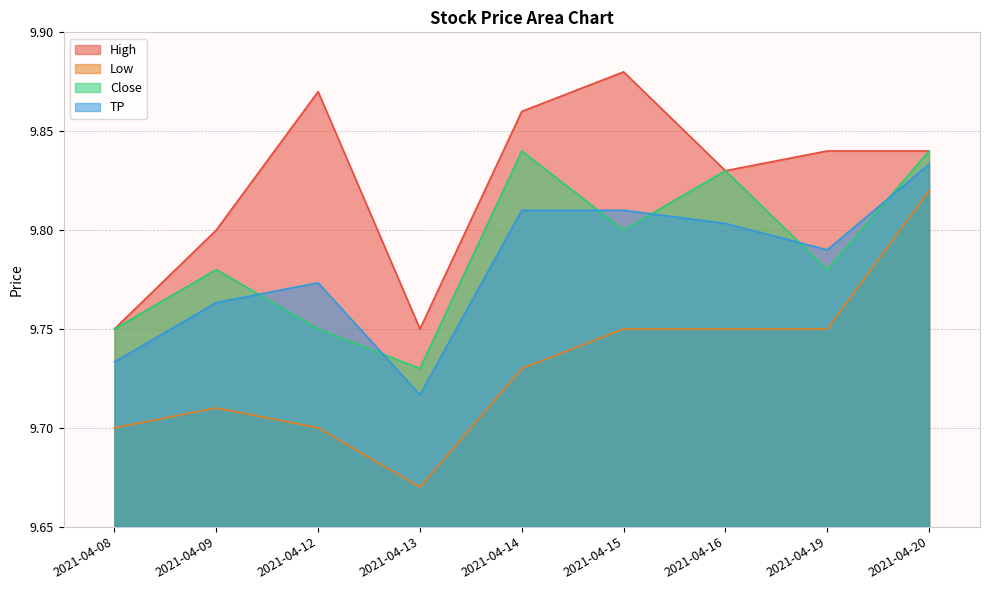

List the labels in order of Close value, smallest first.

2021-04-13, 2021-04-08, 2021-04-12, 2021-04-09, 2021-04-19, 2021-04-15, 2021-04-16, 2021-04-14, 2021-04-20